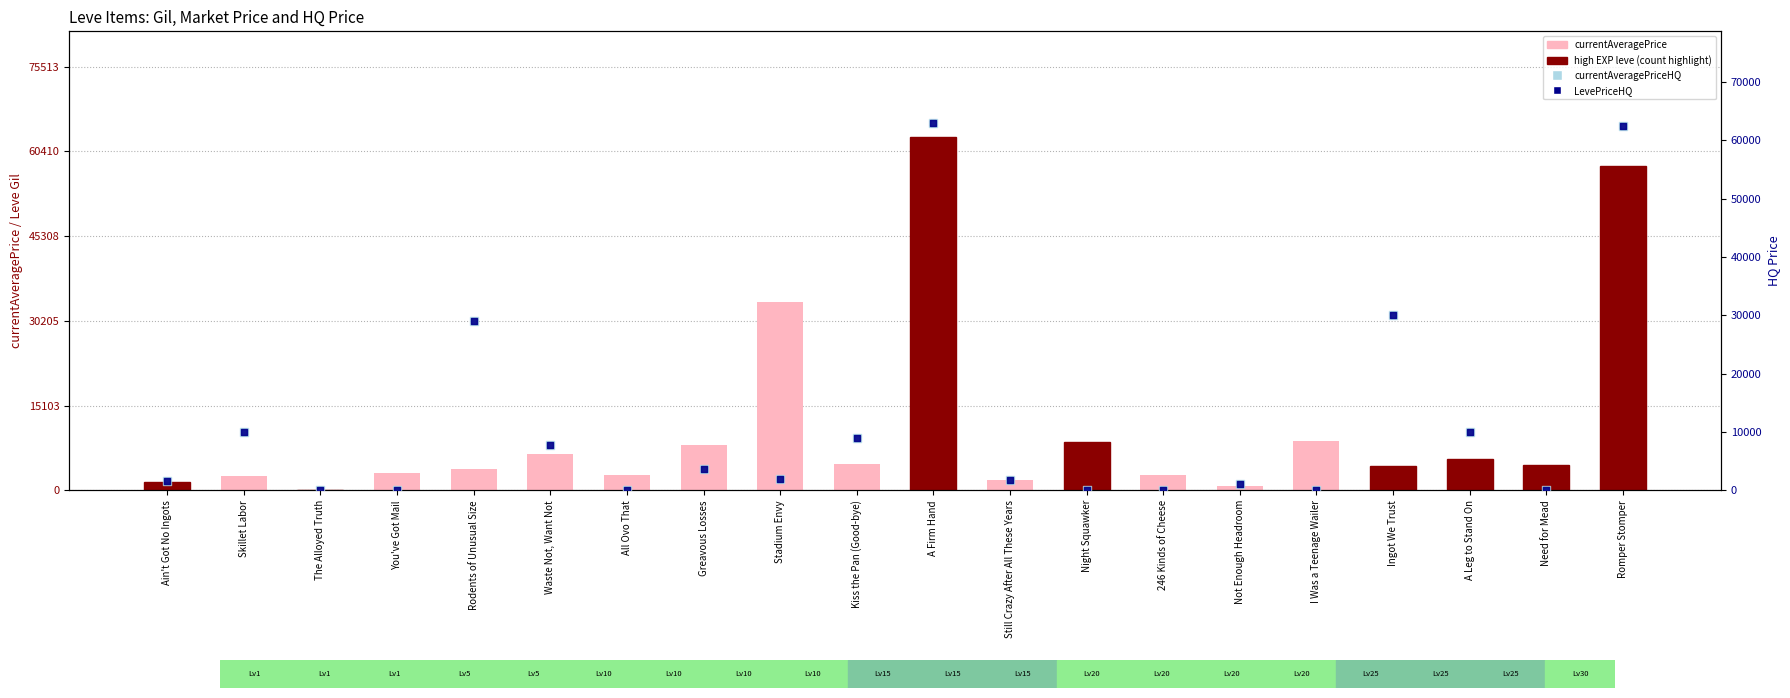

At how many categories does at least one series exceed 29105?

4